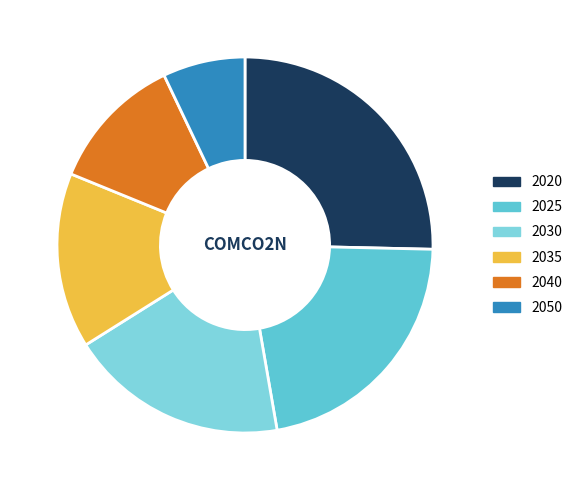

Count the number of slices in the pie.

6